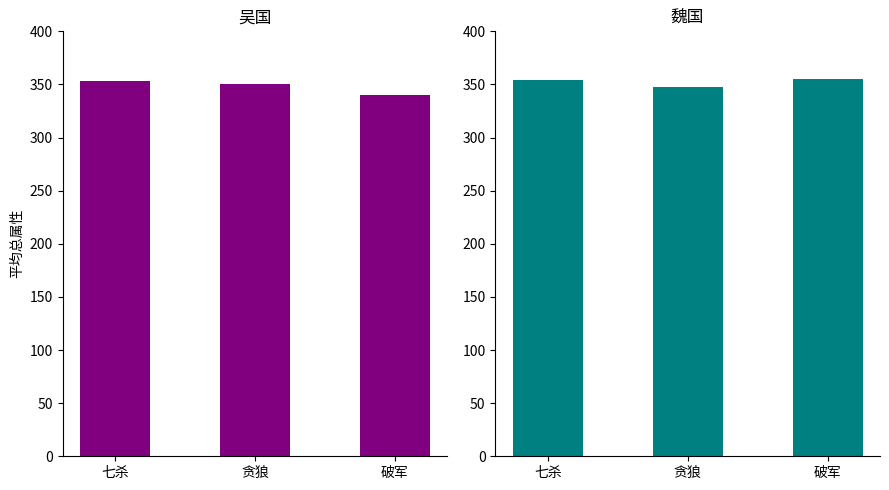

Reading left to right, list all the values displayed in this chart.

吴国: 七杀=353.5	贪狼=350.0	破军=340.0
魏国: 七杀=354.0	贪狼=348.0	破军=355.0